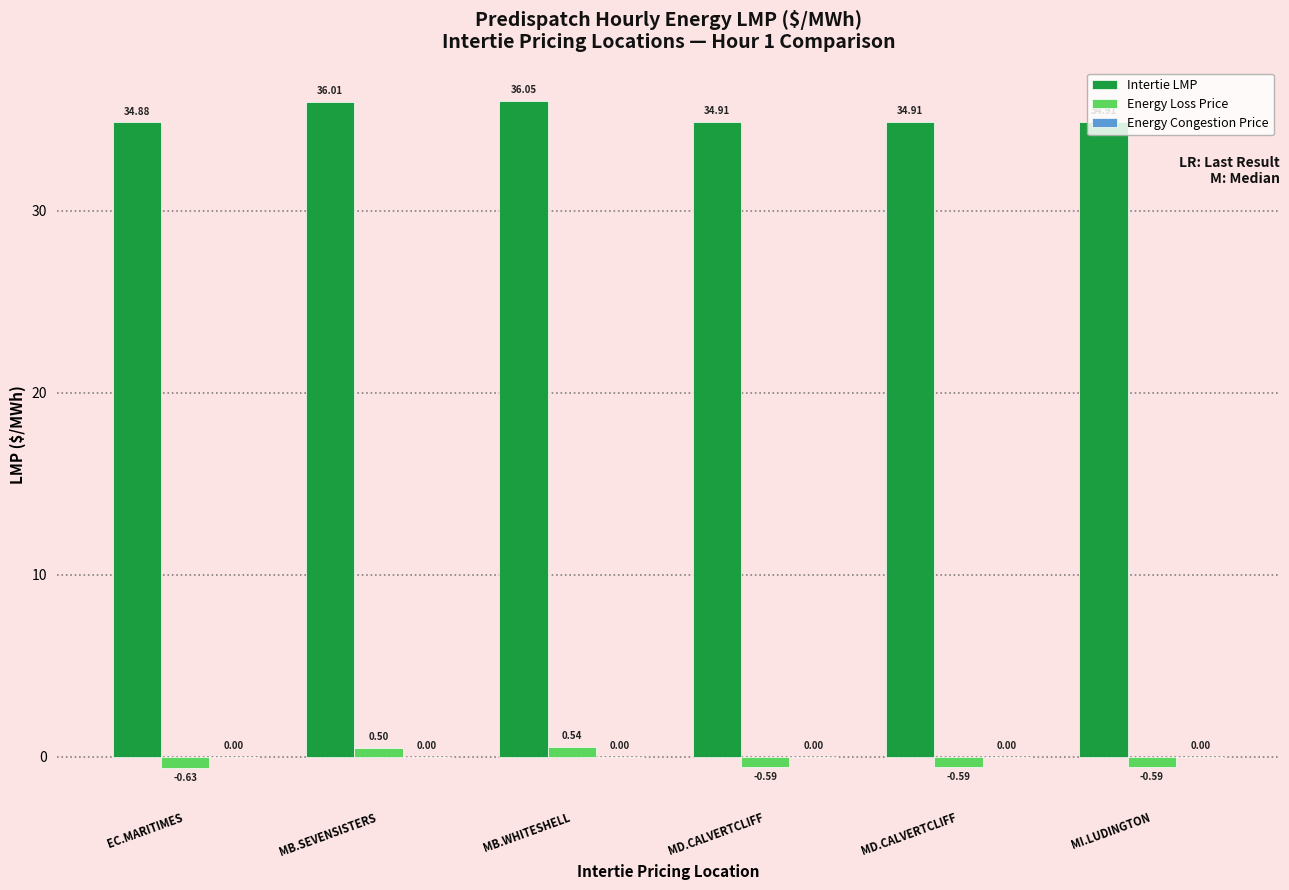

Reading left to right, list all the values displayed in this chart.

Intertie LMP: EC.MARITIMES=34.9	MB.SEVENSISTERS=36.0	MB.WHITESHELL=36.0	MD.CALVERTCLIFF=34.9	MD.CALVERTCLIFF=34.9	MI.LUDINGTON=34.9
Energy Loss Price: EC.MARITIMES=-0.6	MB.SEVENSISTERS=0.5	MB.WHITESHELL=0.5	MD.CALVERTCLIFF=-0.6	MD.CALVERTCLIFF=-0.6	MI.LUDINGTON=-0.6
Energy Congestion Price: EC.MARITIMES=0.0	MB.SEVENSISTERS=0.0	MB.WHITESHELL=0.0	MD.CALVERTCLIFF=0.0	MD.CALVERTCLIFF=0.0	MI.LUDINGTON=0.0